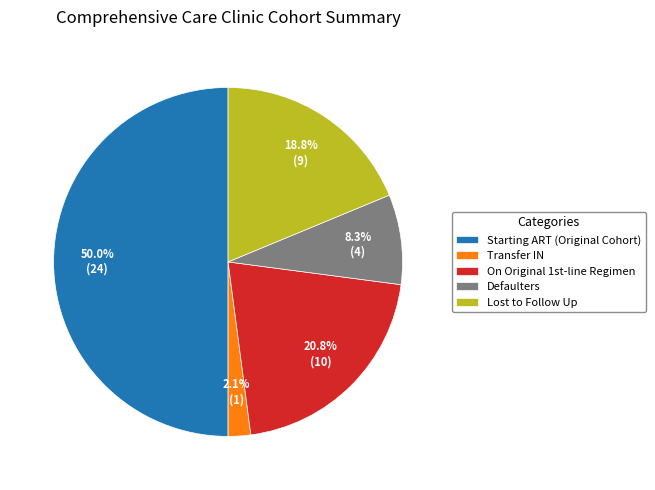

To the nearest percent, what is the average slice percentage?

20%